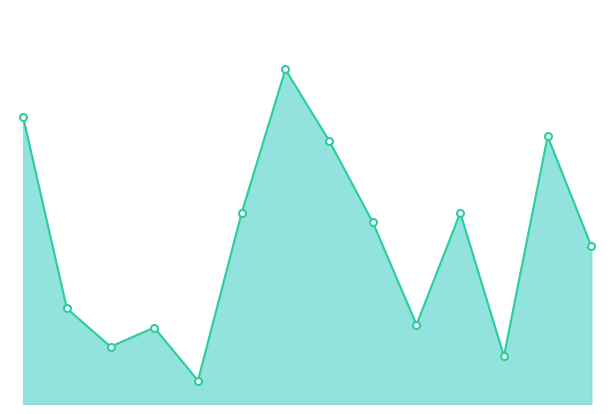

What is the difference between the second highest and minimum values?

28.0